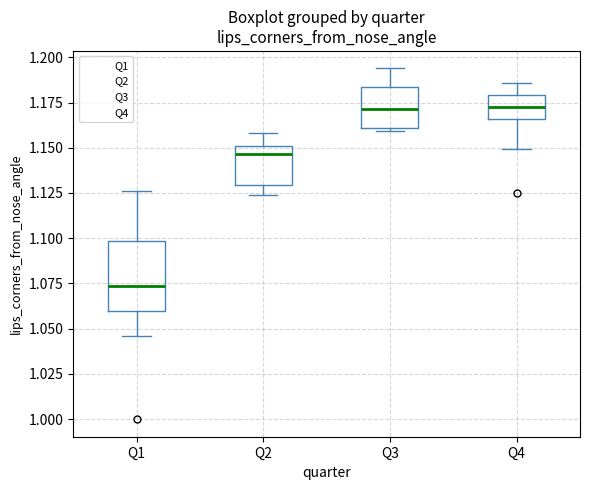

Reading left to right, transcribe this box plot: for each box, give where its median line is, the range the box spans, and where its two whiskers end, as read against the y-axis. The values are not printed on the chart, so give them approximately, as read against the axis.

Q1: median 1.075, box 1.060 to 1.100, whiskers 1.045 to 1.125
Q2: median 1.145, box 1.130 to 1.150, whiskers 1.125 to 1.160
Q3: median 1.170, box 1.160 to 1.185, whiskers 1.160 (just below the box's lower edge) to 1.195
Q4: median 1.175, box 1.165 to 1.180, whiskers 1.150 to 1.185